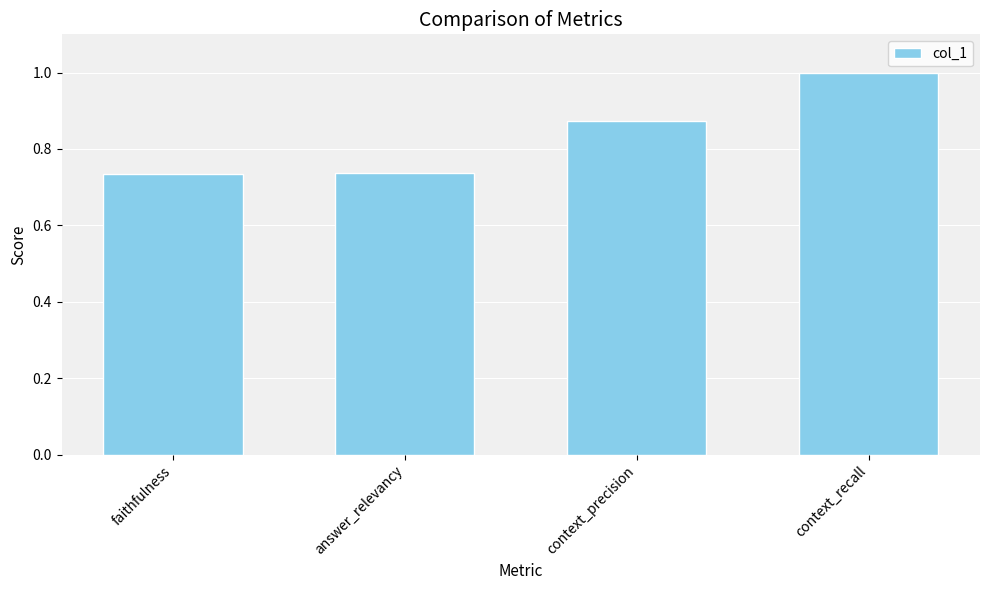

The value at context_recall is 1.8. True or false?

False